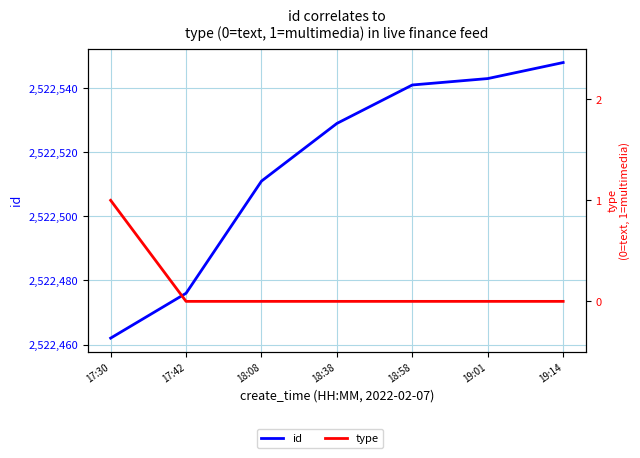

What is the label of the 5th point from the left?

18:58